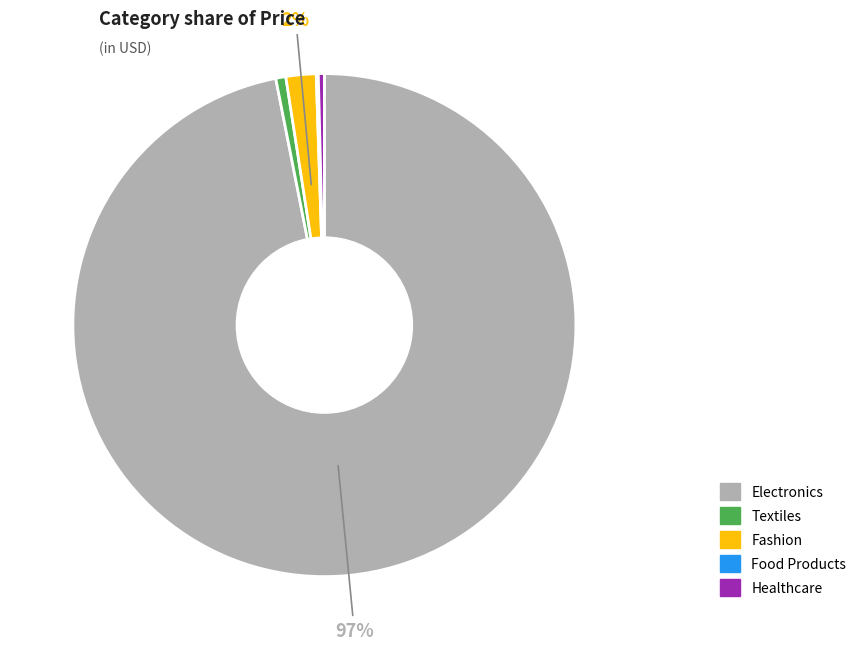

To the nearest percent, what is the average slice percentage?

20%